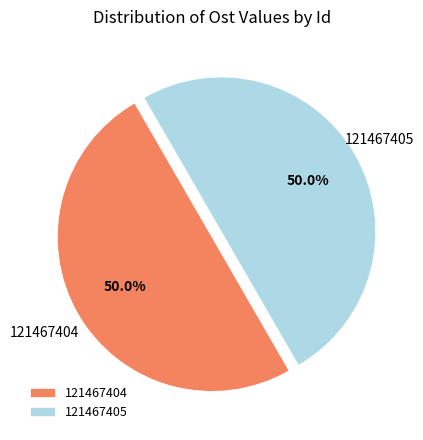

Combined, what portion of the pie is 121467405 and 121467404?

100.0%